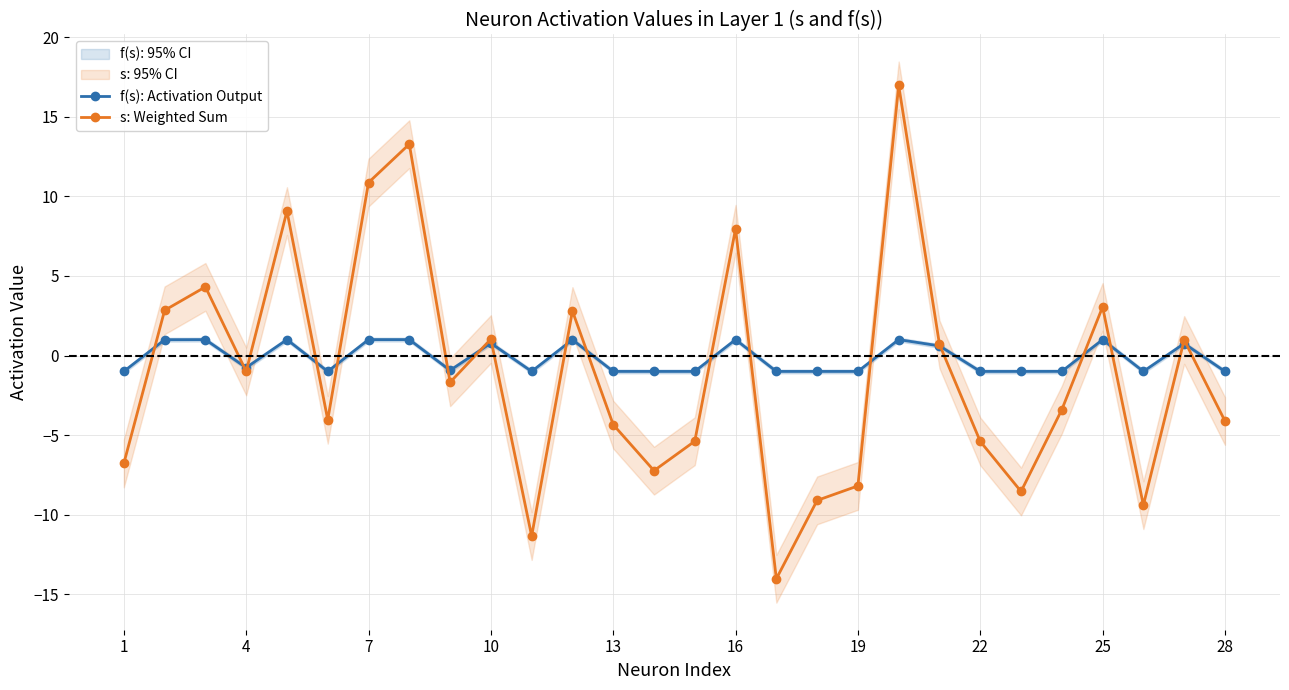

How many negative values does the f(s): Activation Output series have?

16